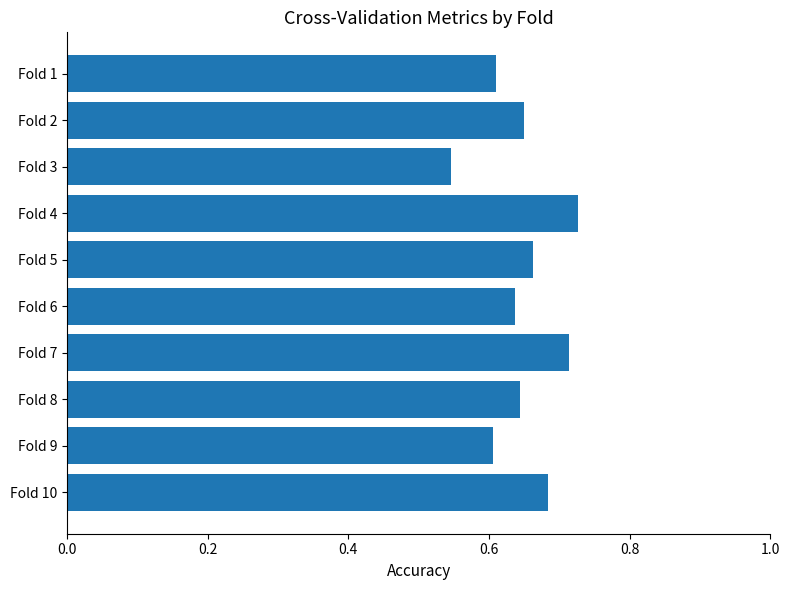

The value at Fold 6 is 0.4. True or false?

False